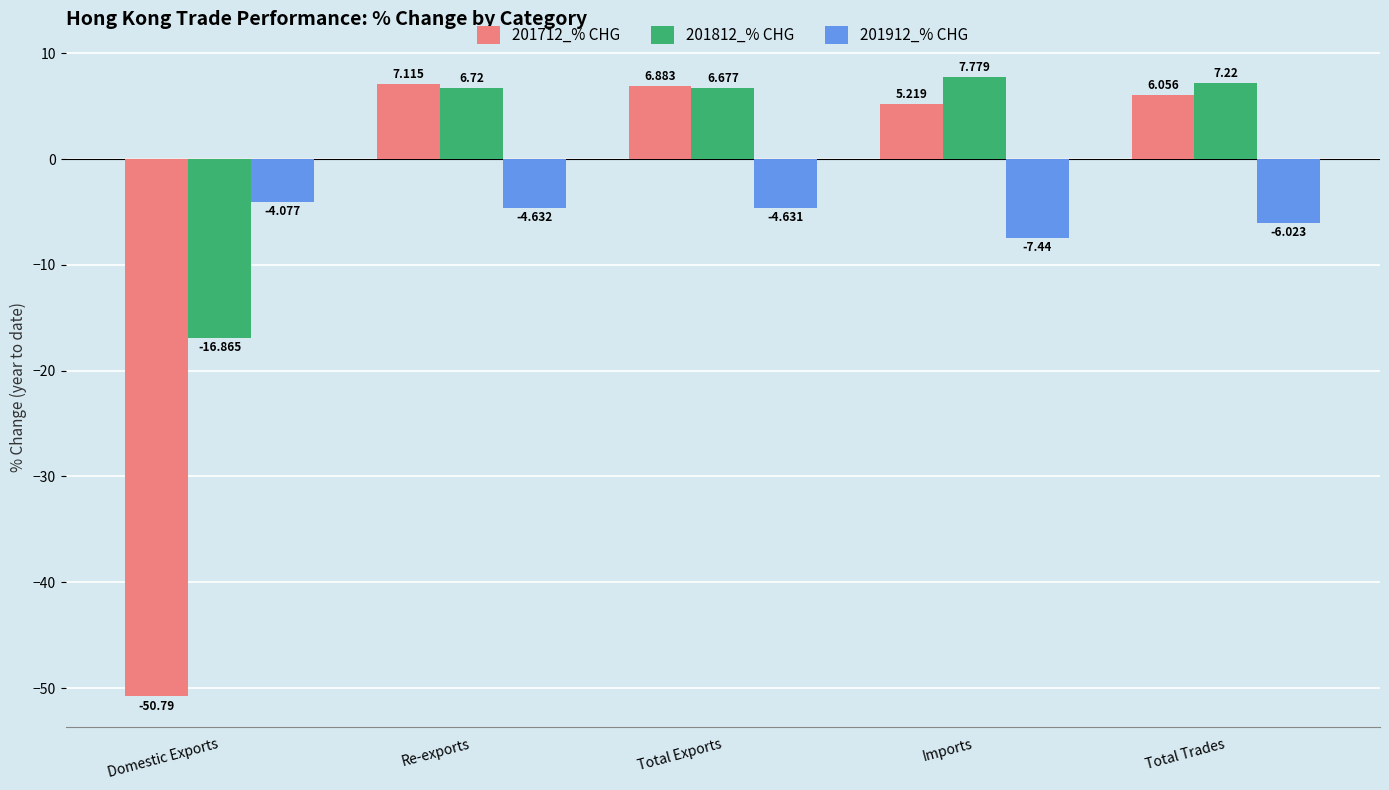

How many data points in 201812_% CHG are above 6?

4